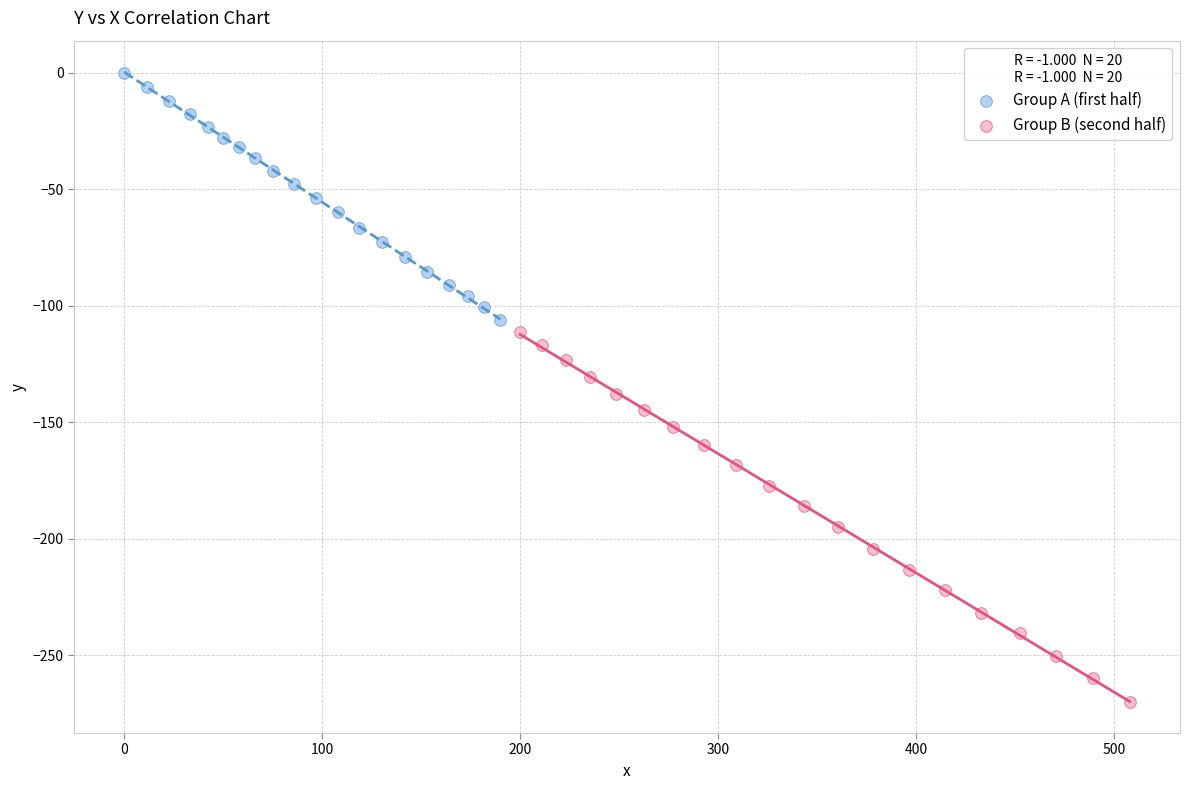

Which series has the largest Y range (max minus min)?

Group B (second half)